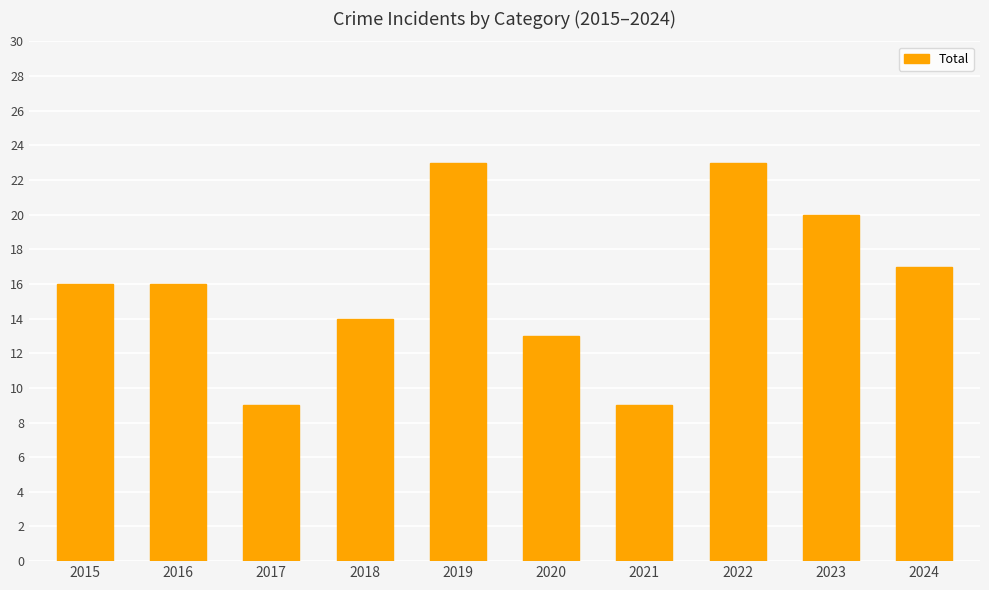

Which has a higher value, 2019 or 2020?

2019